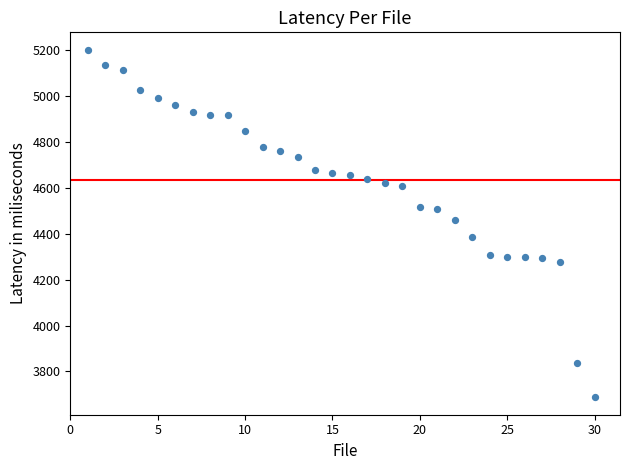

What Y value in the scatter plot is closest to 4443?

4460.1